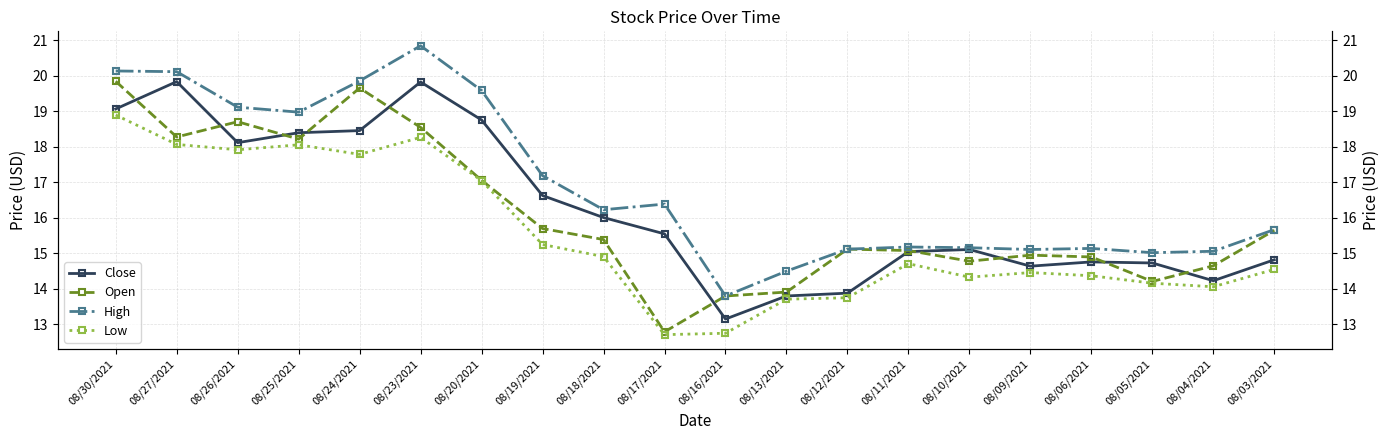

What are all the series names shown in the legend?

Close, Open, High, Low